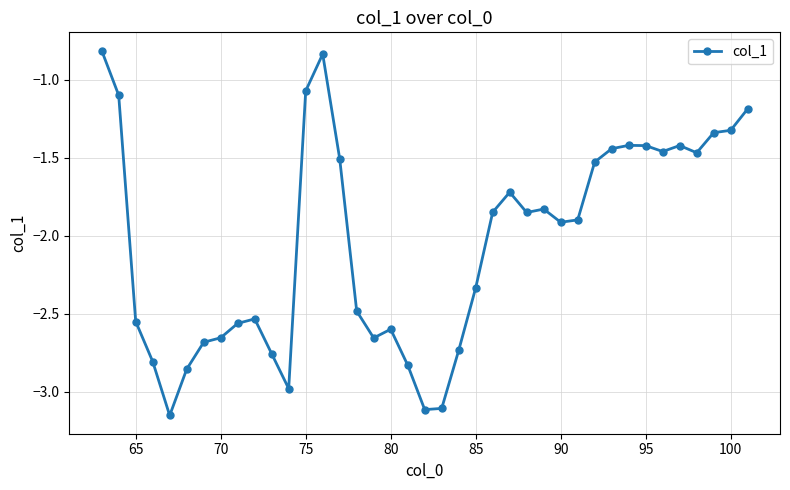

What is the sum of all values?

-79.8